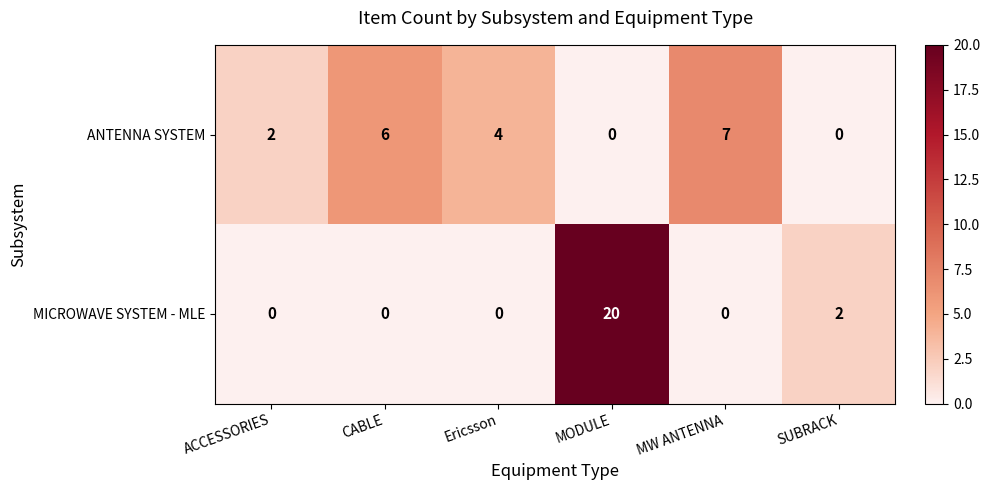

How many values in MICROWAVE SYSTEM - MLE are above zero?

2